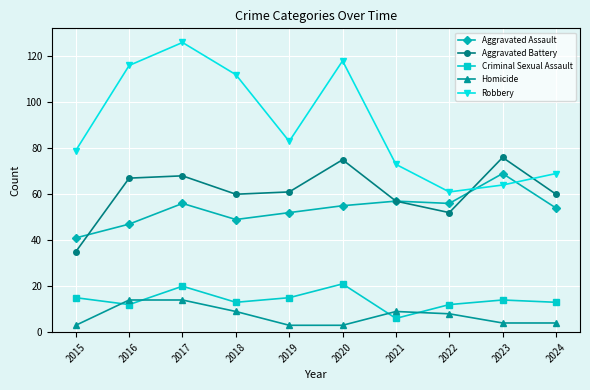

Where is the first local maximum for Aggravated Assault?

2017